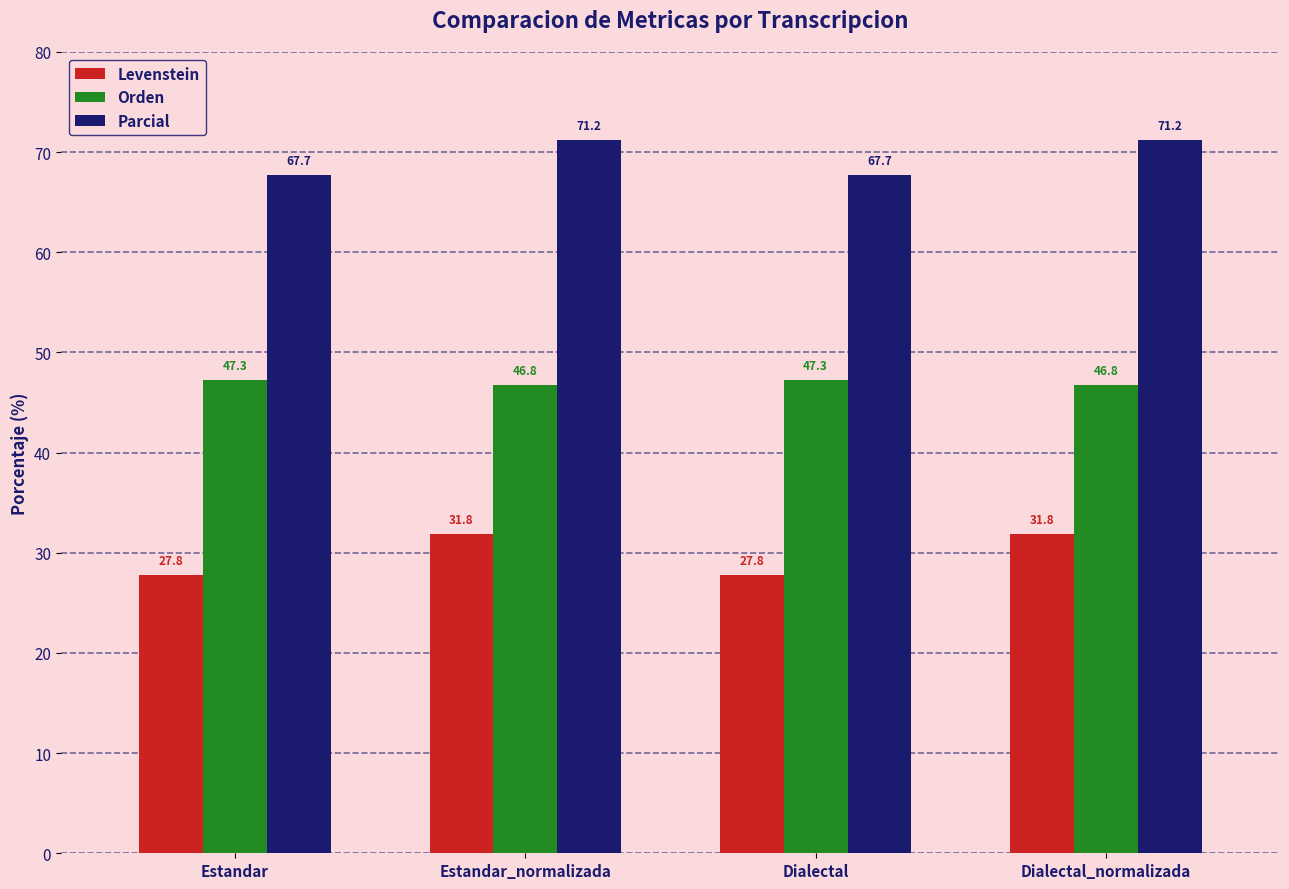

The Parcial series shows 71.2 at Dialectal_normalizada. True or false?

True